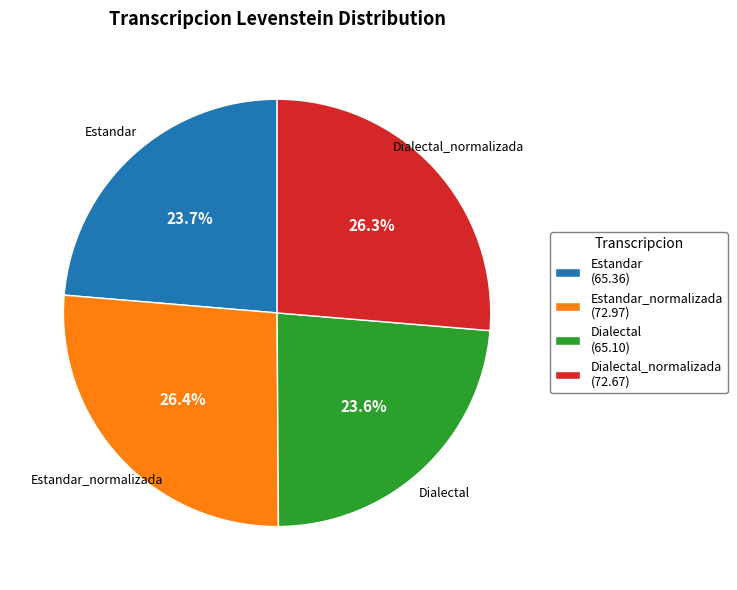

To the nearest percent, what portion does Dialectal represent?

24%